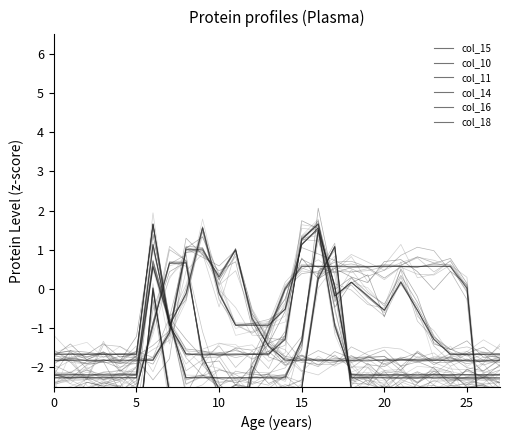

Which category has the highest value in the col_14 series?

16